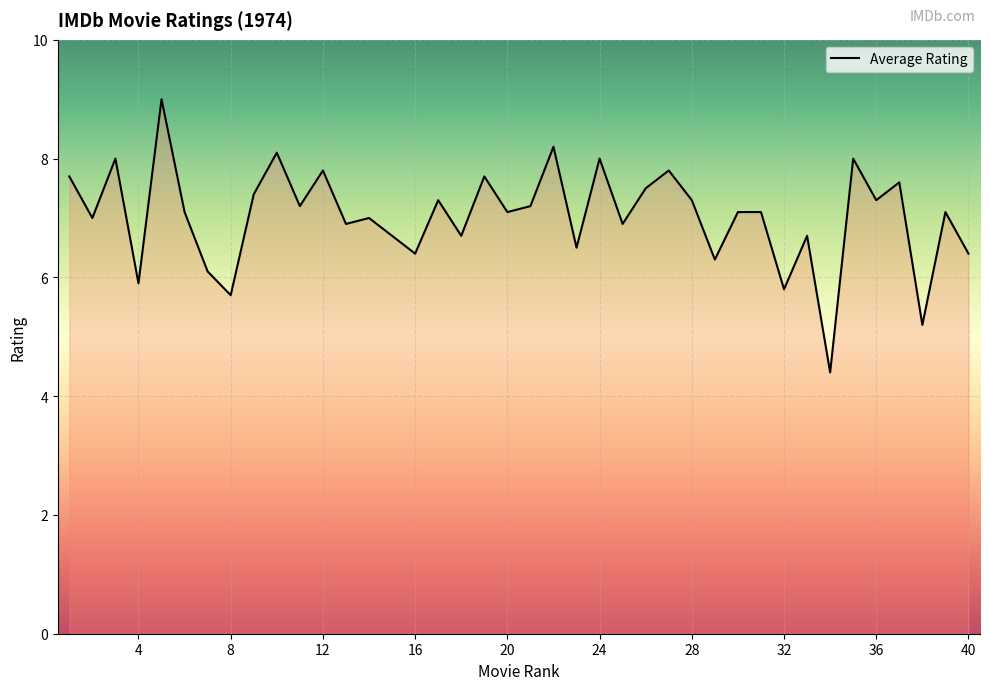

Reading left to right, what are all the values shown in this chart?

7.7	7.0	8.0	5.9	9.0	7.1	6.1	5.7	7.4	8.1	7.2	7.8	6.9	7.0	6.7	6.4	7.3	6.7	7.7	7.1	7.2	8.2	6.5	8.0	6.9	7.5	7.8	7.3	6.3	7.1	7.1	5.8	6.7	4.4	8.0	7.3	7.6	5.2	7.1	6.4